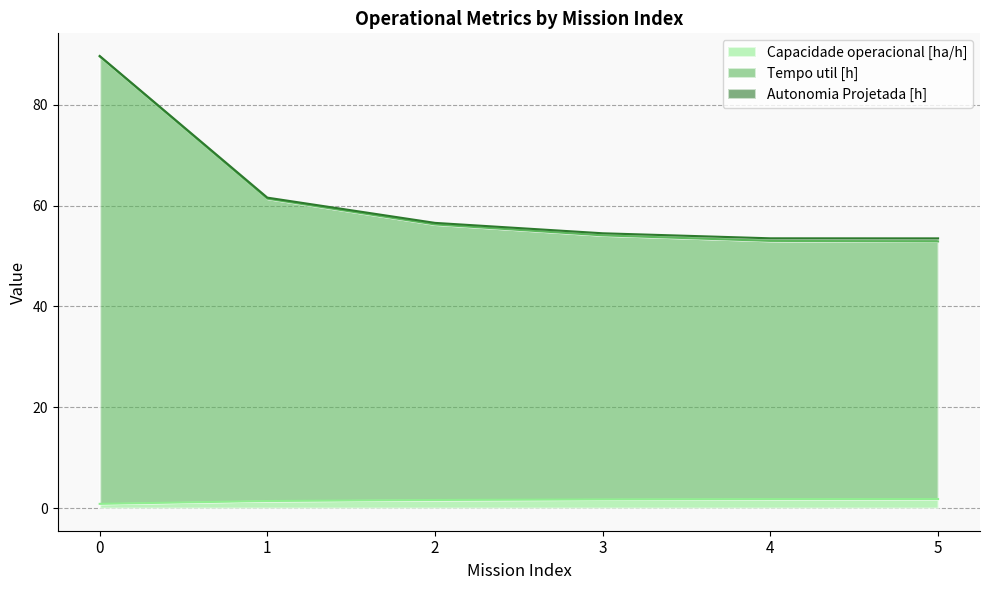

Is it true that Tempo util [h] equals 26.6 at 3?

False